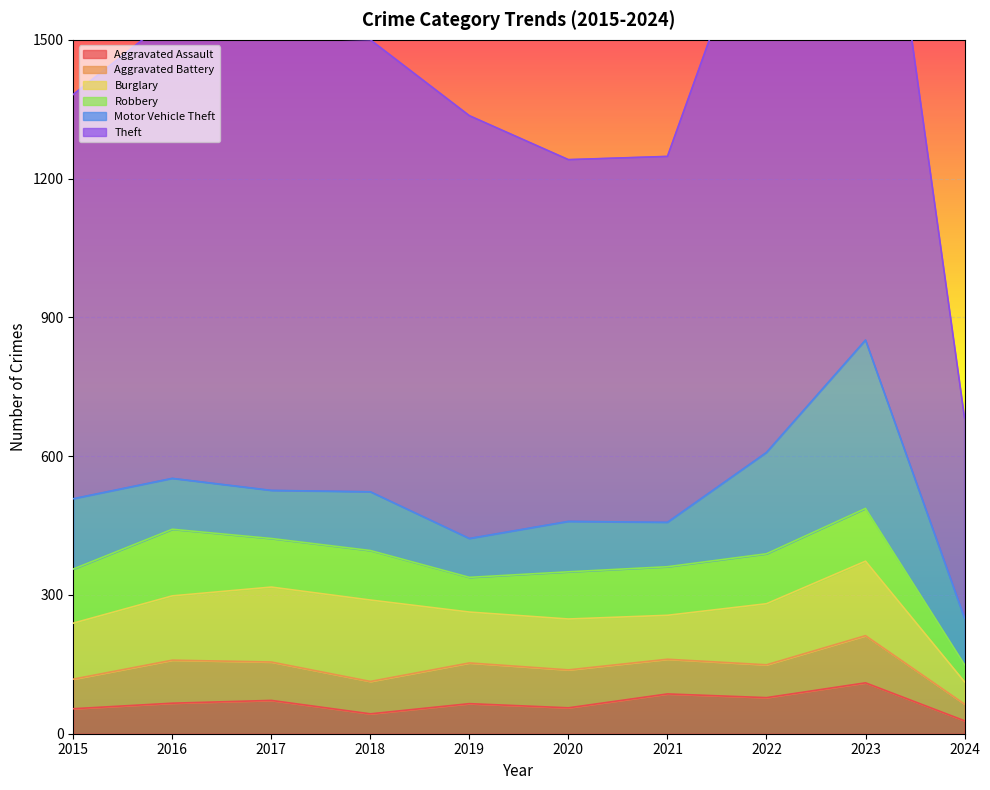

What is the value of the Aggravated Battery point at the 7th from the left?

75